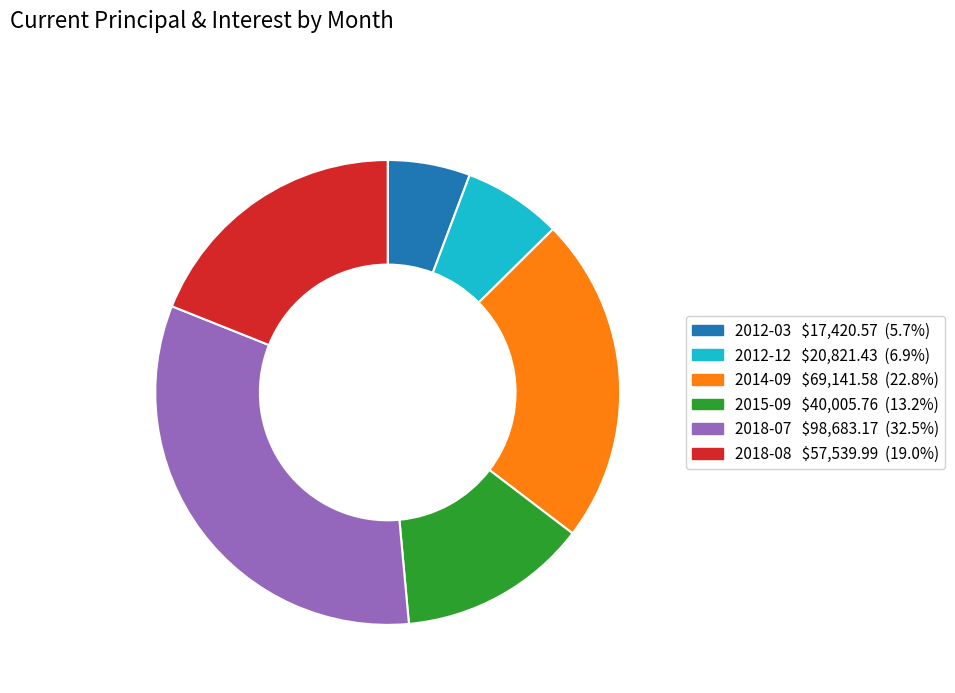

Which category has the biggest portion of the pie?

2018-07